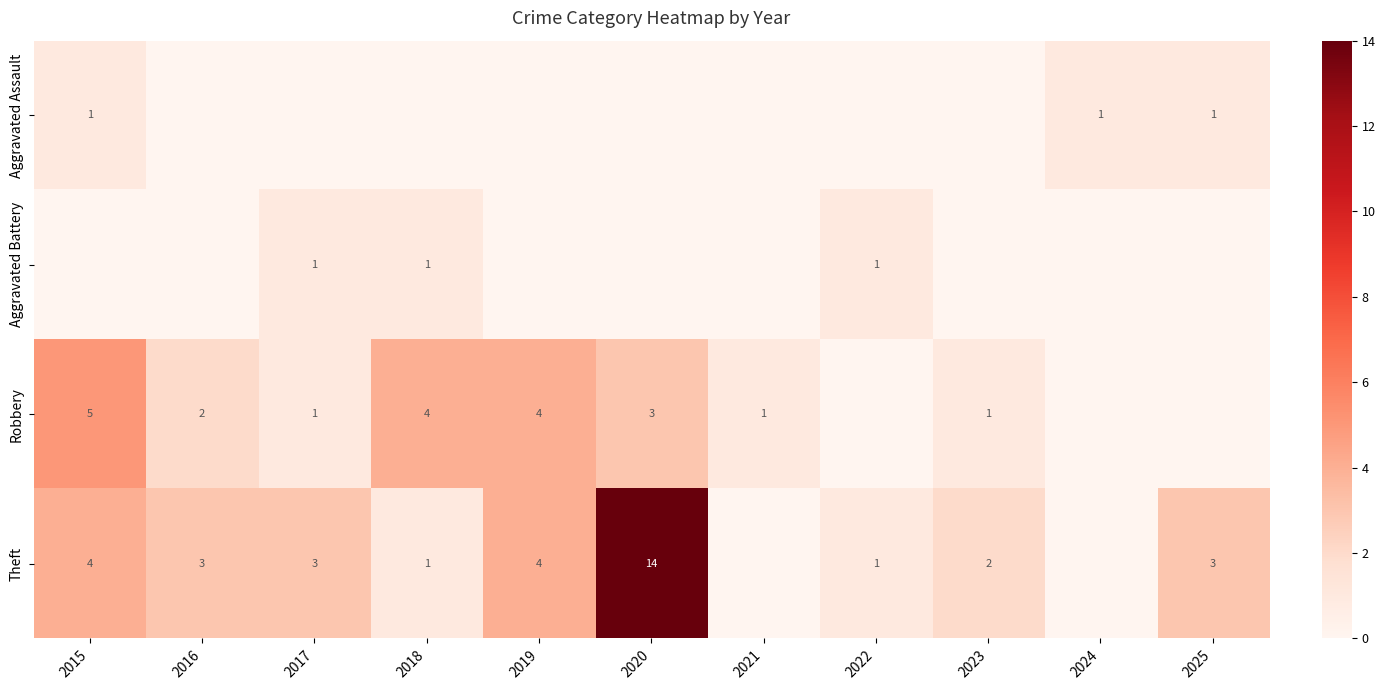

The value of Theft at 2018 is 1. True or false?

True